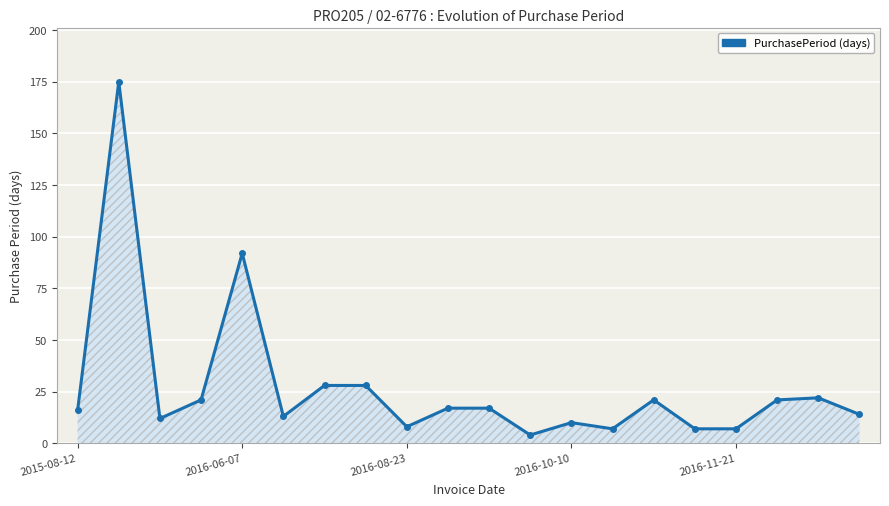

What is the difference between the maximum and second lowest values?

168